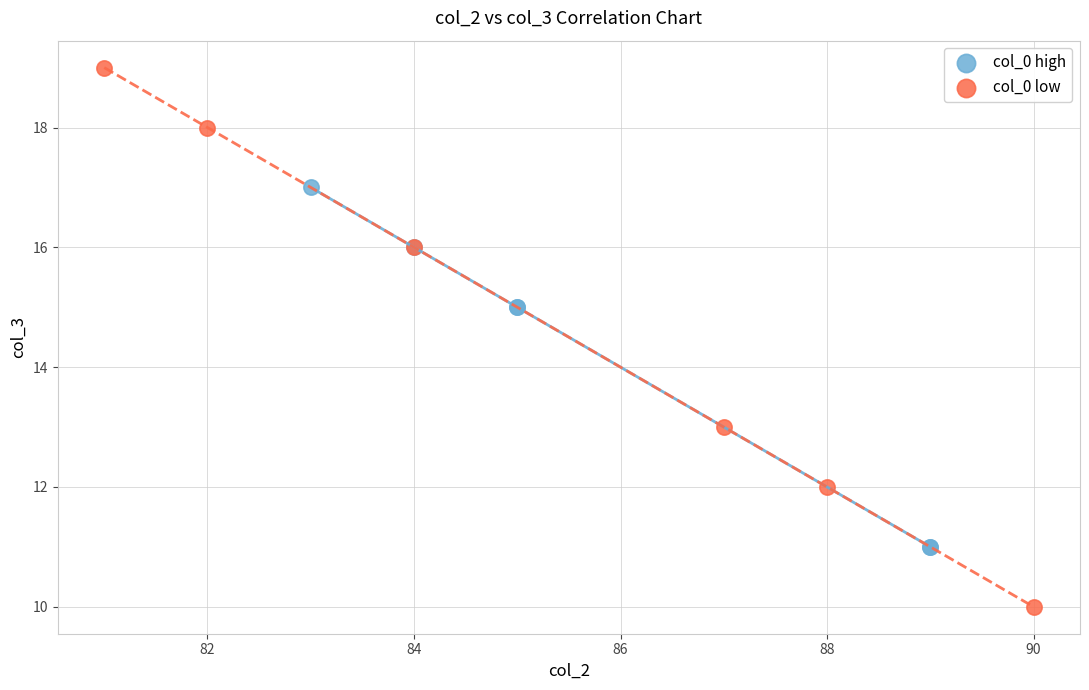

Which series contains the highest Y value?

col_0 low